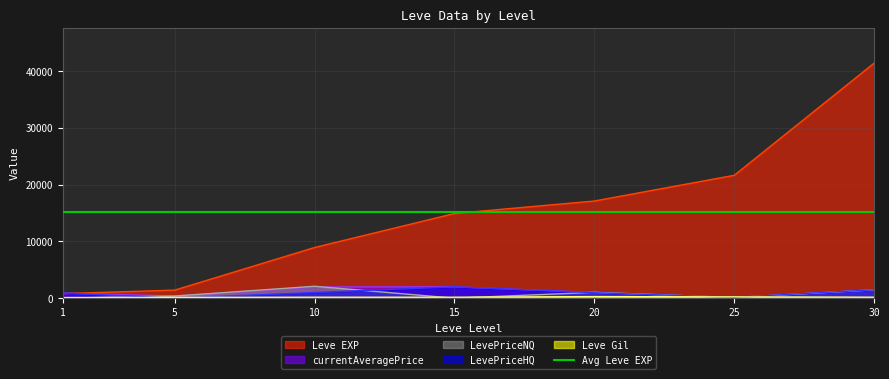

What is the highest value of the LevePriceHQ series?

2000